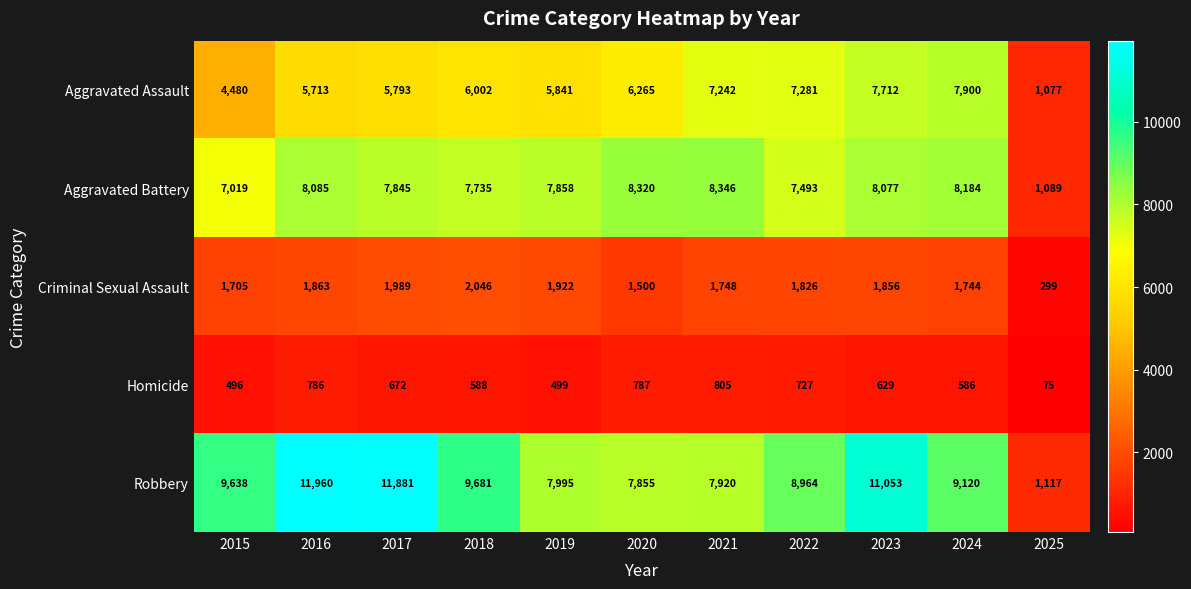

What is the difference between the maximum and minimum values in the Criminal Sexual Assault series?

1747